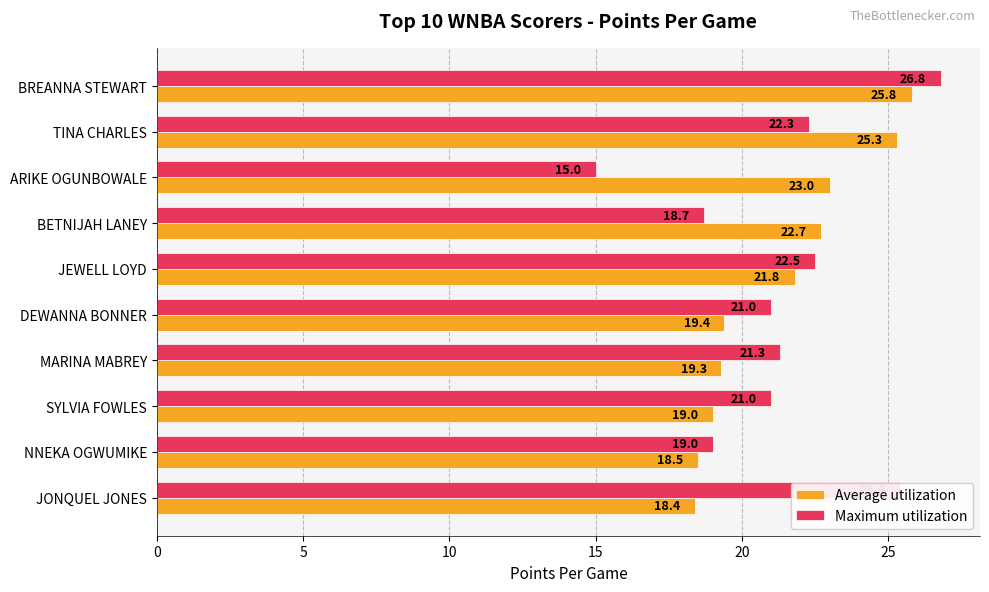

The Average utilization series shows 28.6 at MARINA MABREY. True or false?

False